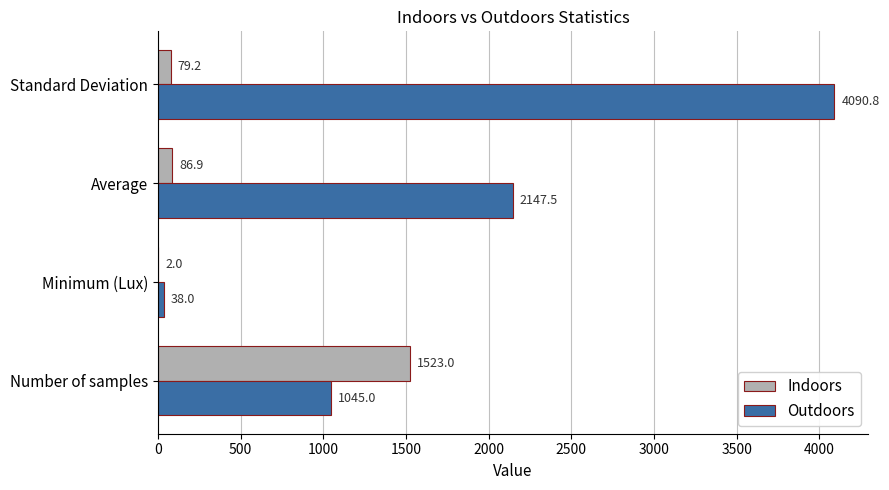

Between Number of samples and Standard Deviation, which series saw the biggest shift?

Outdoors